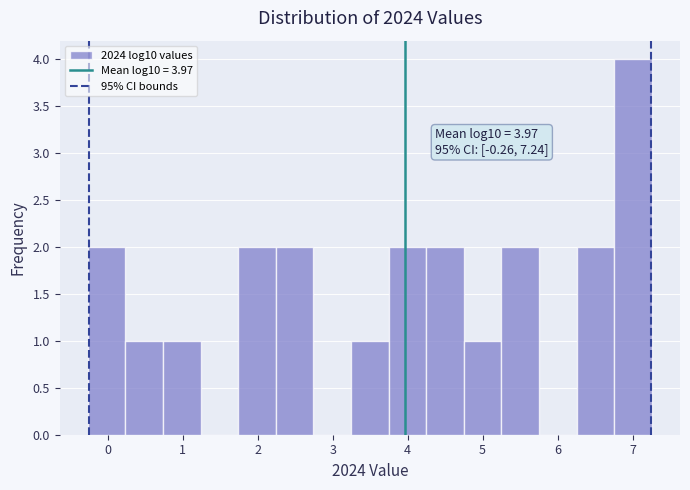

Over which range of the x-axis is the bar tallest?

6.8 to 7.3